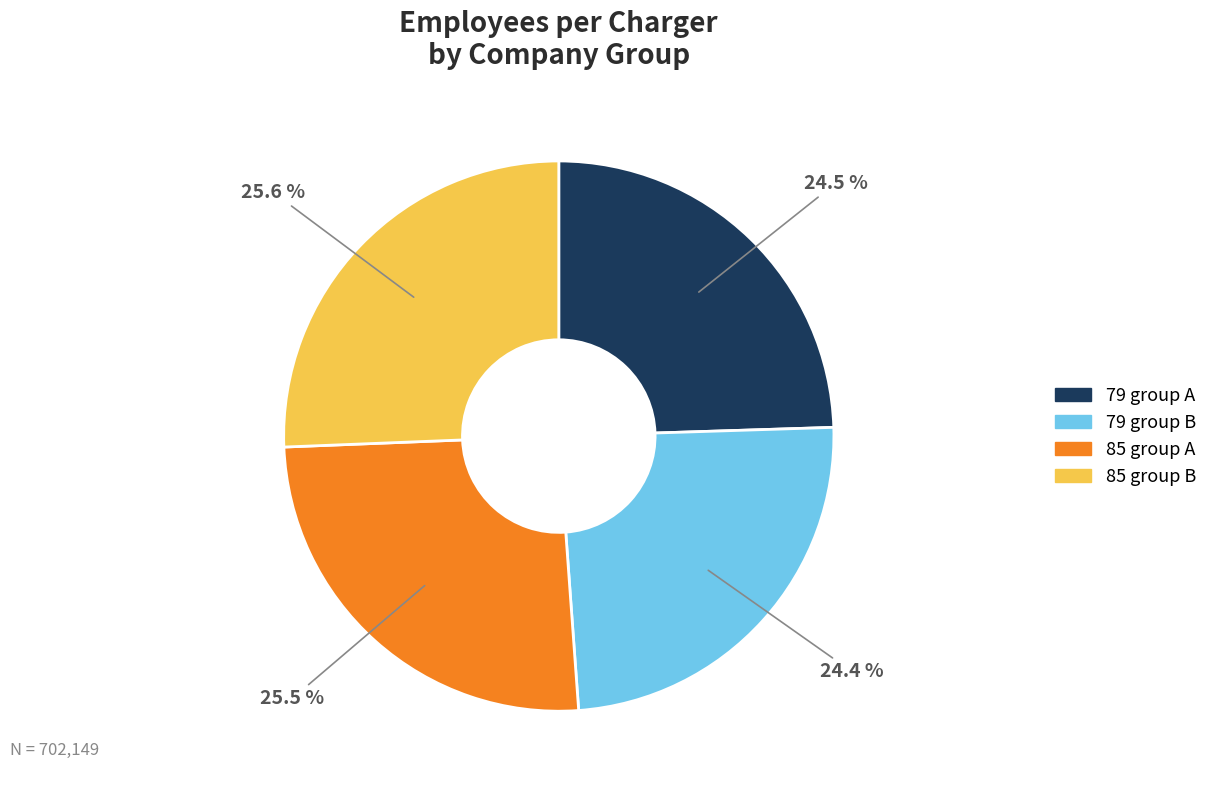

Does any single category account for the majority?

No